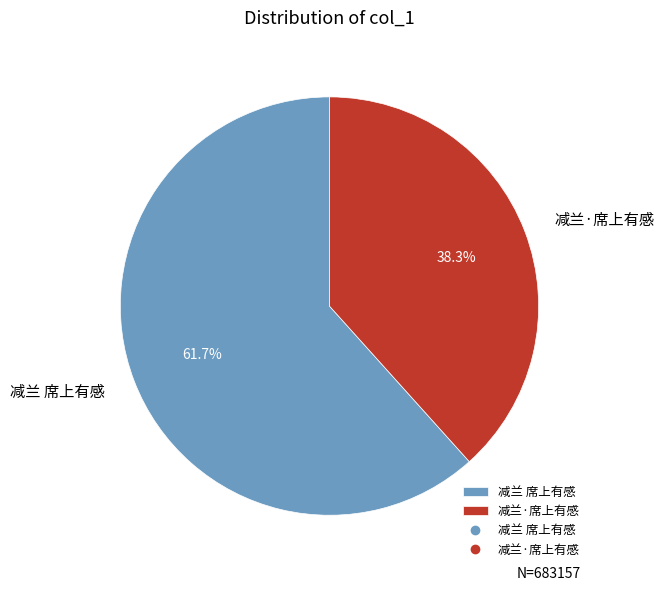

To the nearest percent, what is the difference between the largest and smallest slice percentages?

23%